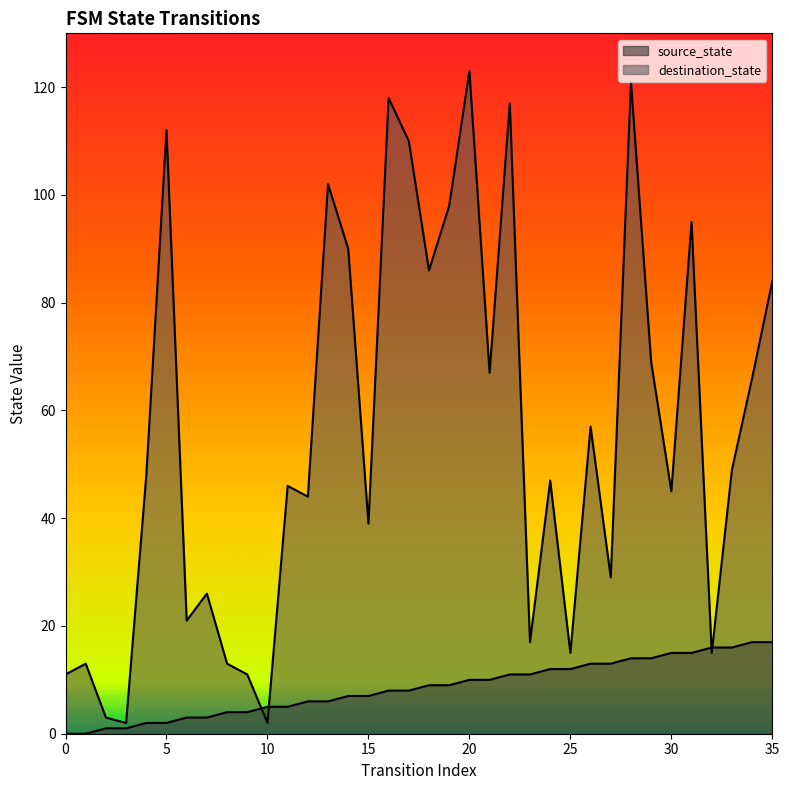

Which series has the largest range (max minus min)?

destination_state